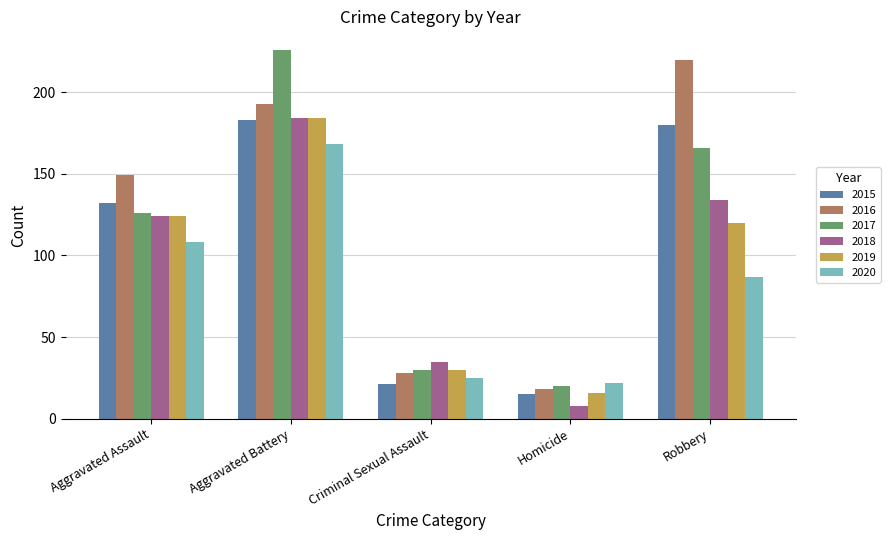

Which series has the widest spread of values?

2017